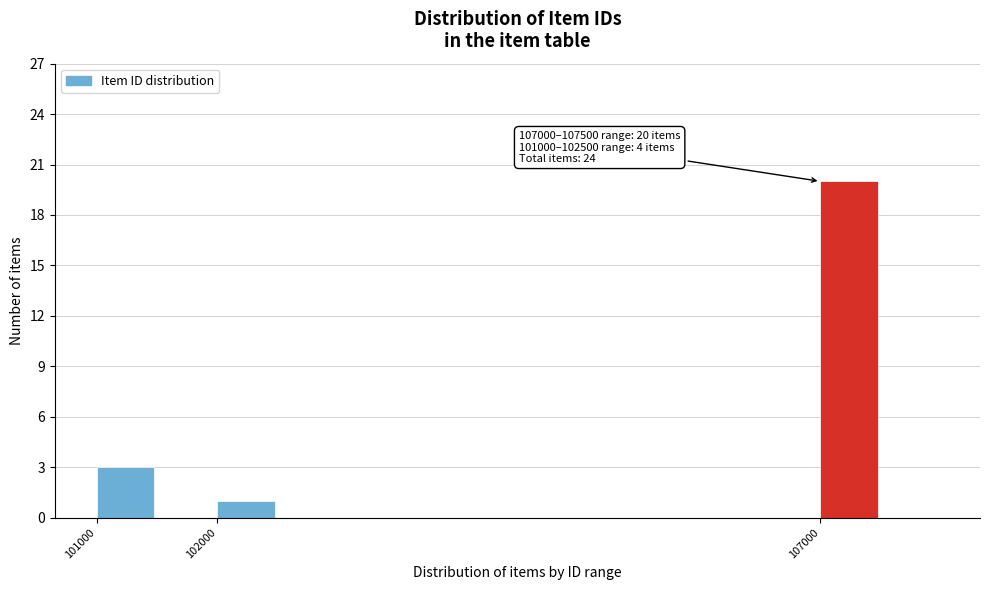

Which range on the x-axis has the tallest bar?

107000 to 107500